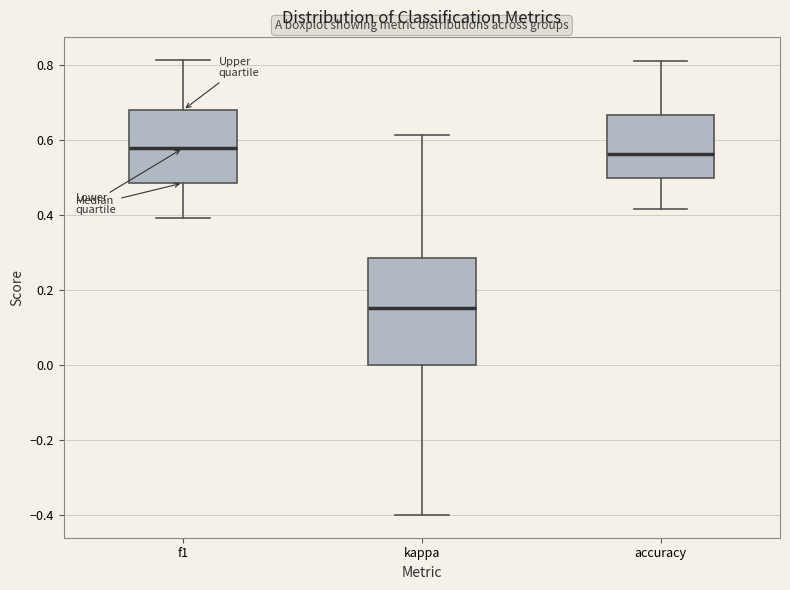

Where is the lower edge of the box for accuracy on the y-axis? The values are not printed on the chart, so give them approximately, as read against the axis.

0.50